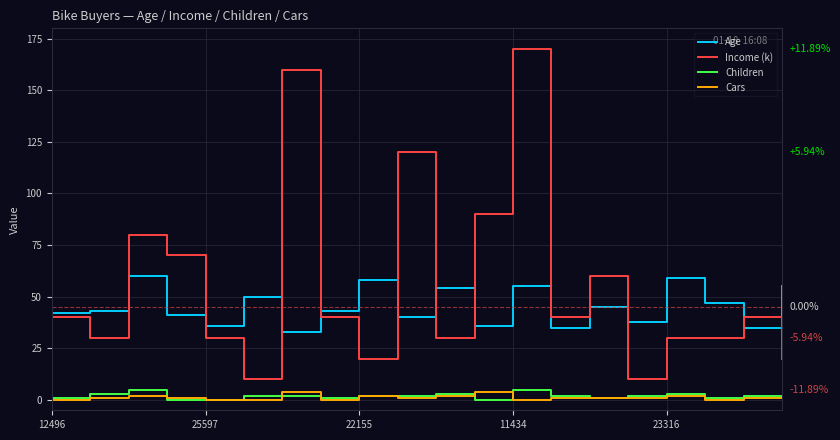

What is the greatest value displayed?

170